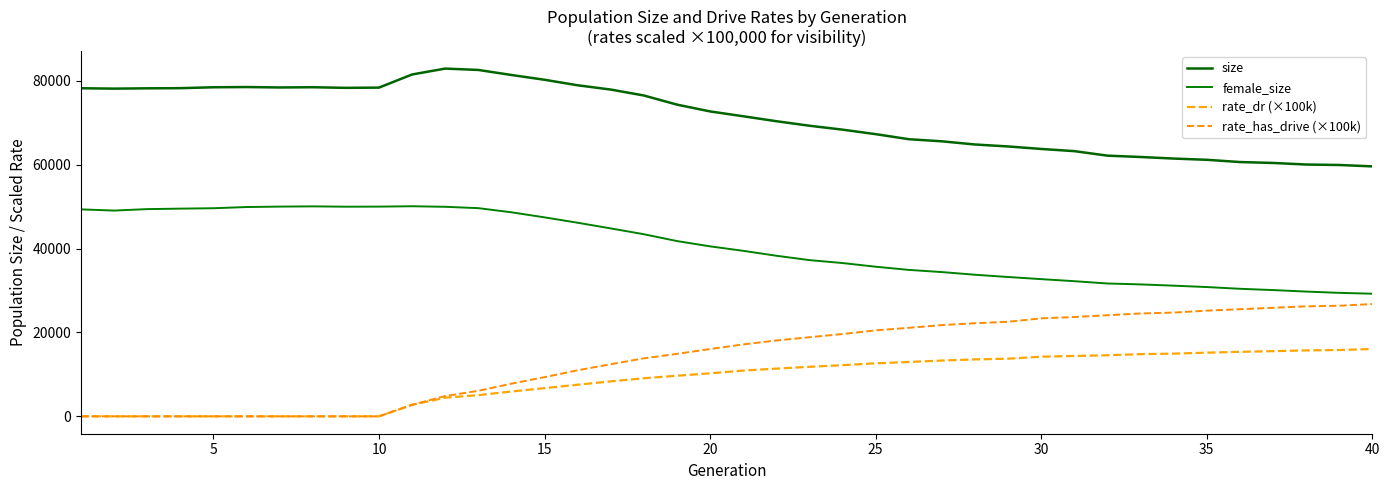

How many lines are shown in the chart?

4